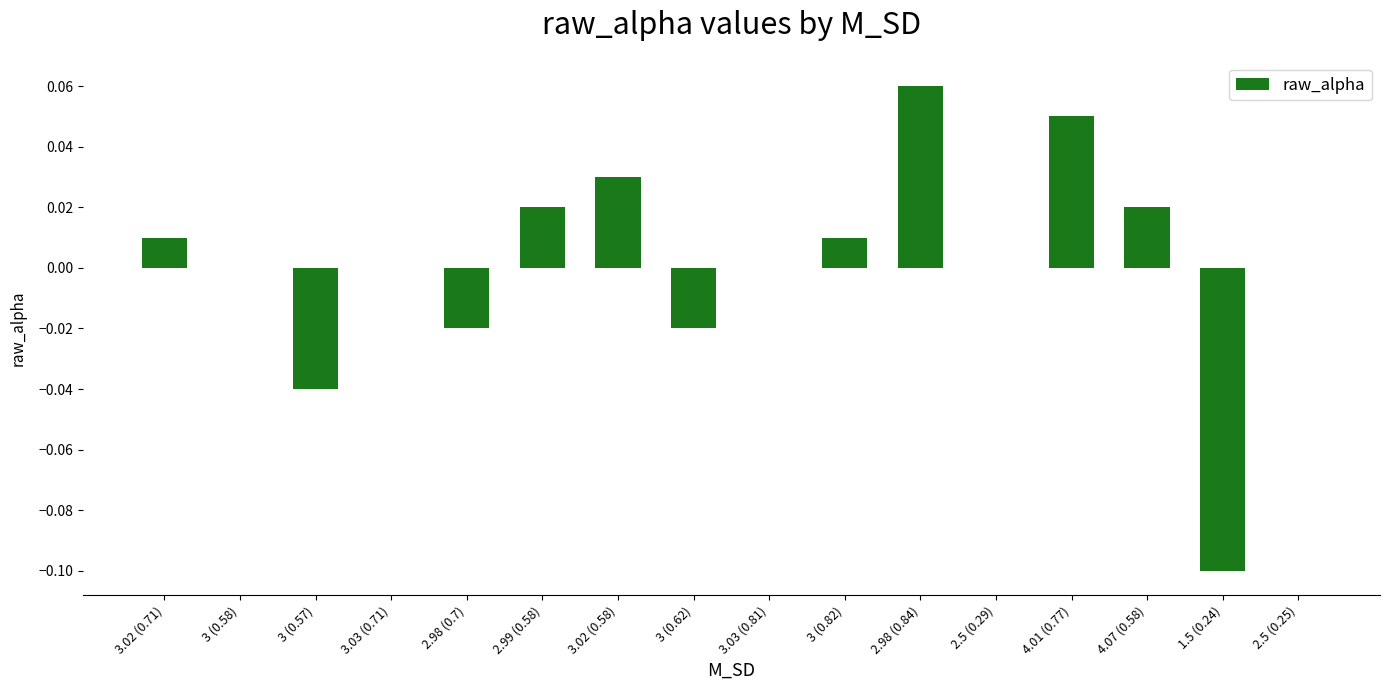

Which has a higher value, 3.03 (0.71) or 3 (0.82)?

3 (0.82)